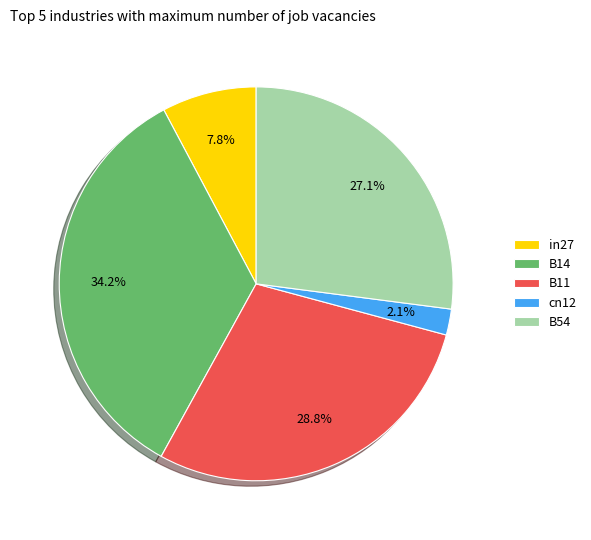

How much of the chart is everything except in27?

92.2%